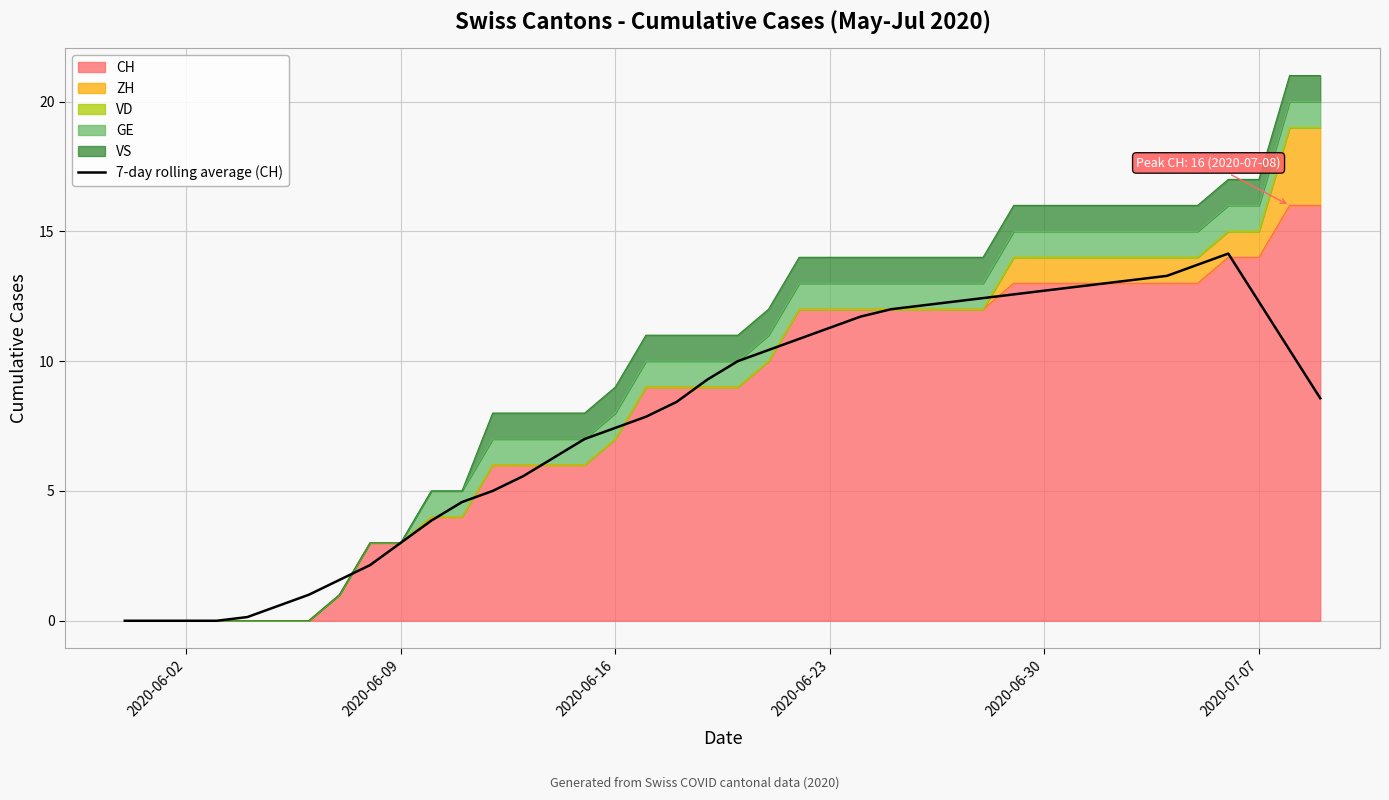

How many data points are less than 9?

20